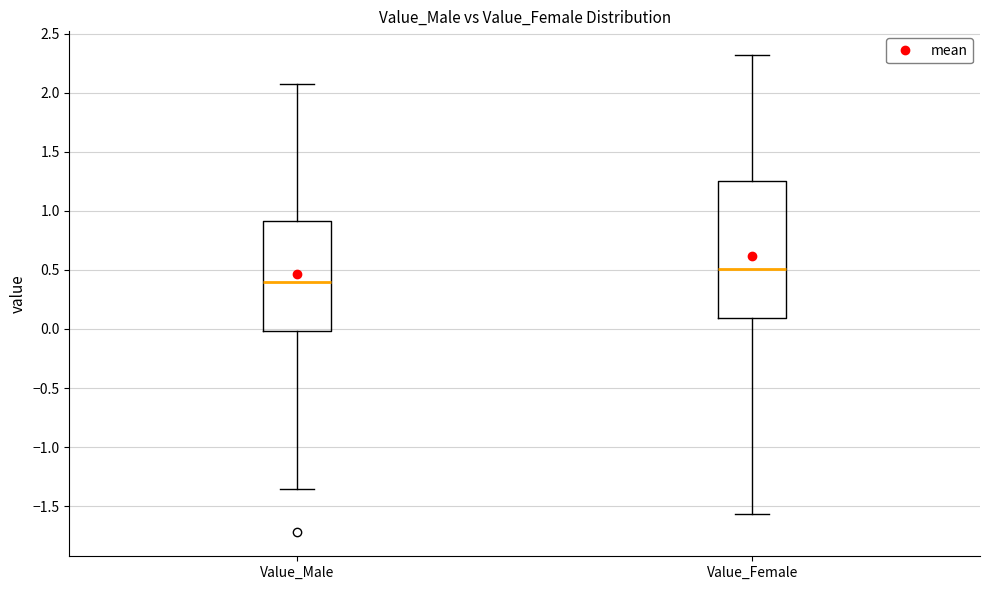

Which box is the tallest, from its lower edge to its upper edge?

Value_Female